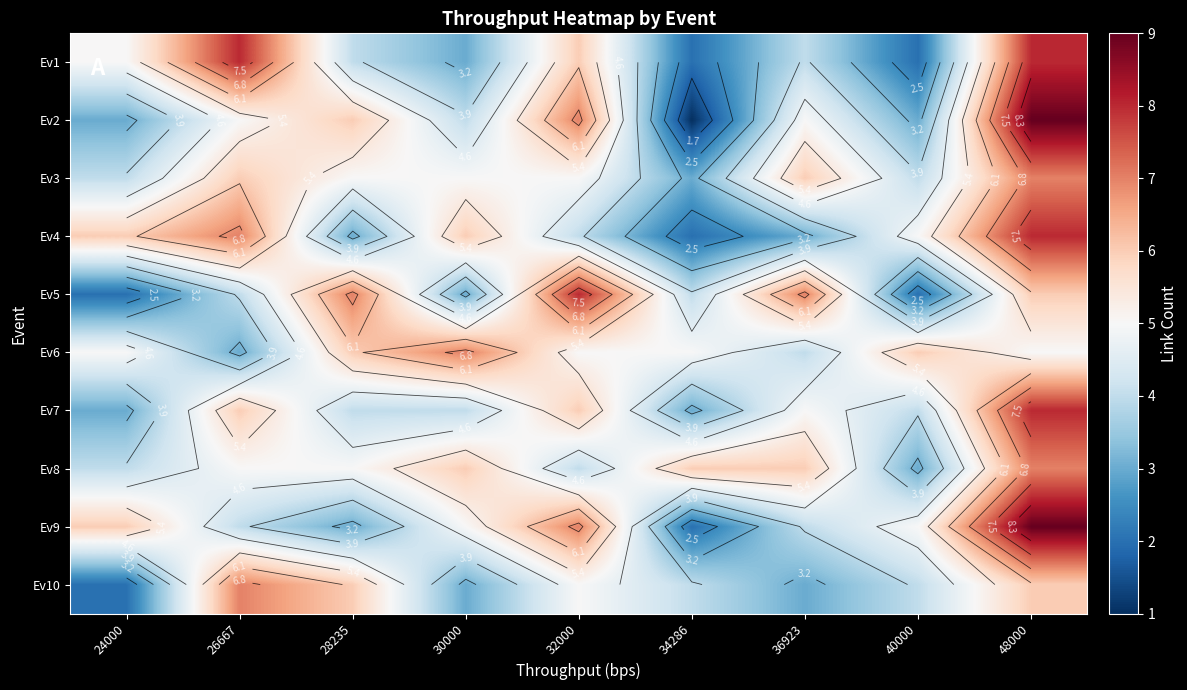

Which has a higher value, 24000 or 34286?

24000